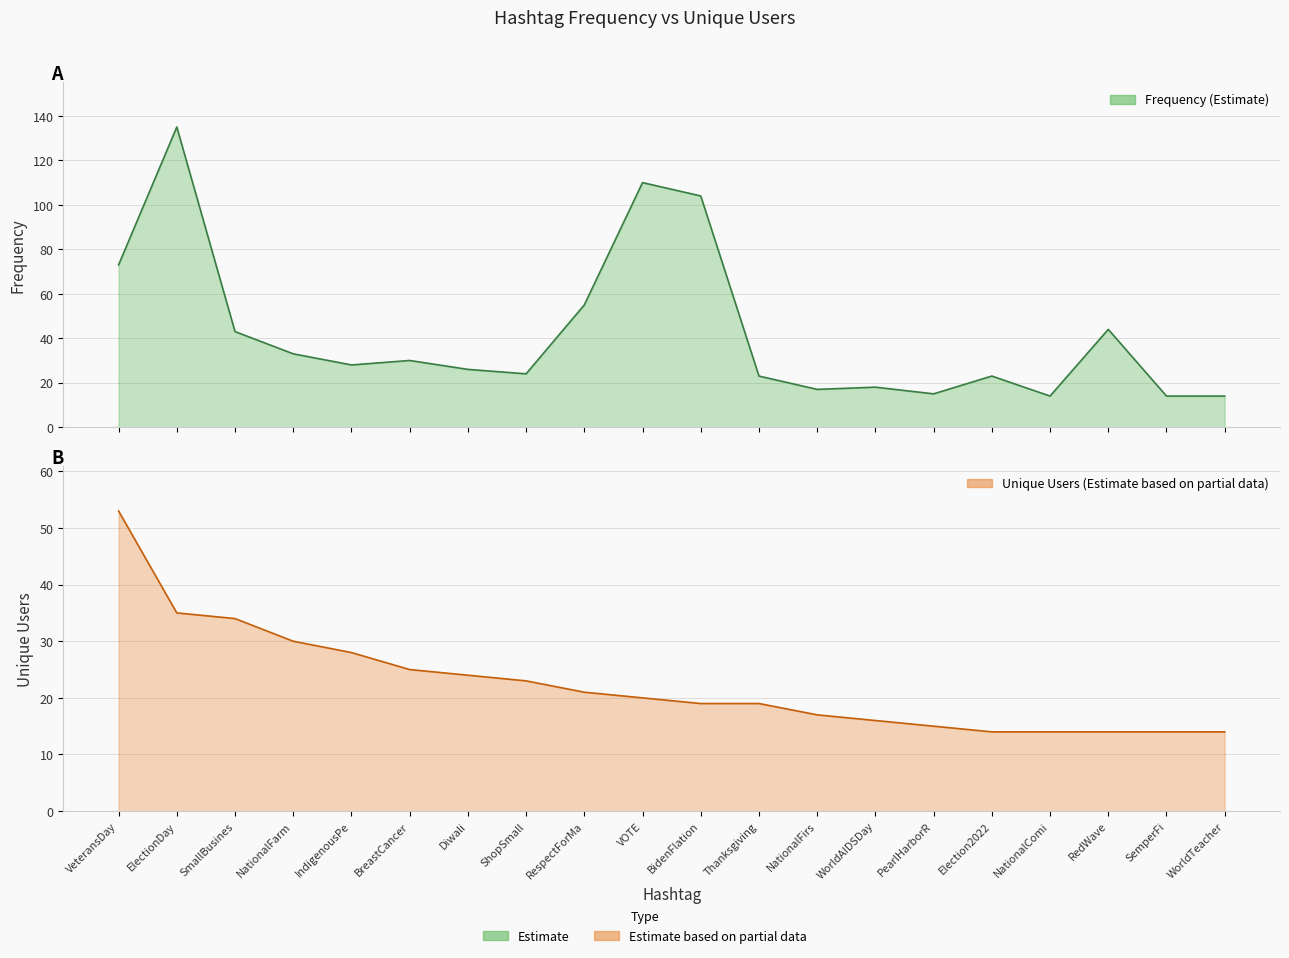

True or false: unique_users and frequency intersect in this chart.

False